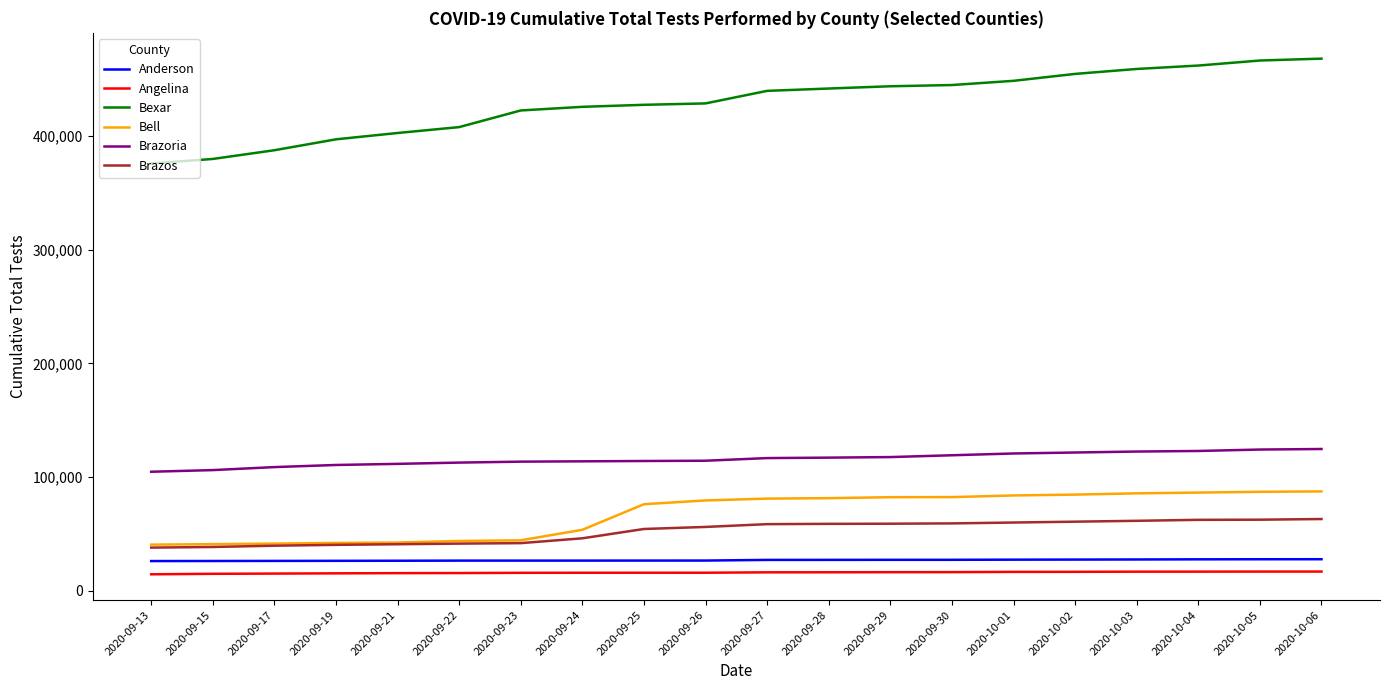

Which series has the largest total across all categories?

Bexar